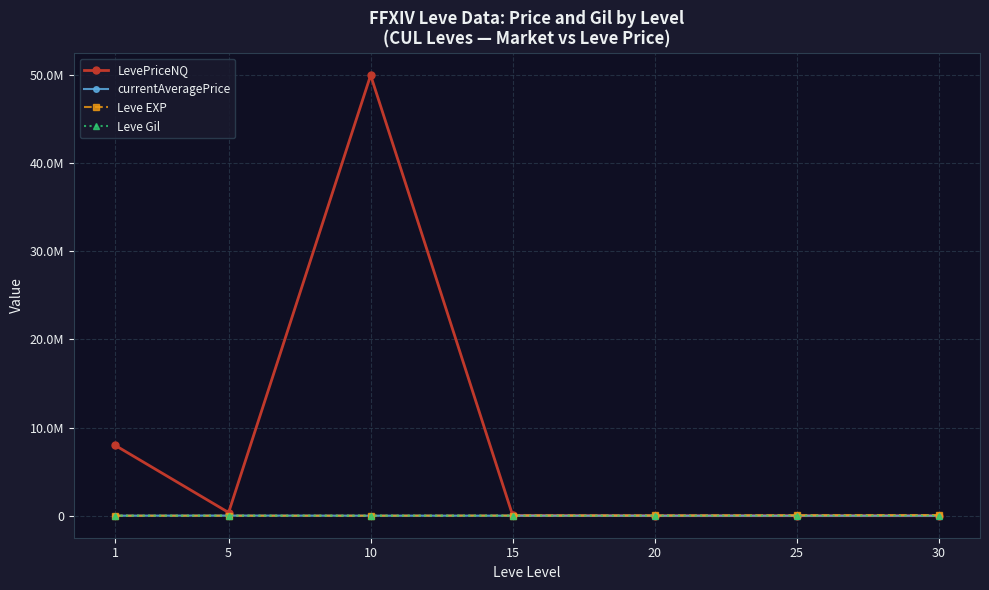

At which label is LevePriceNQ closest to 25000561?

1